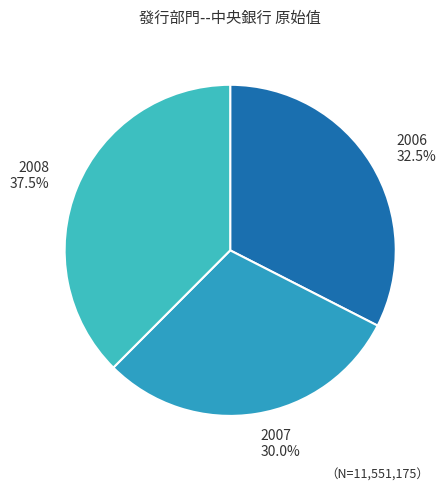

Which category has the smallest portion of the pie?

2007